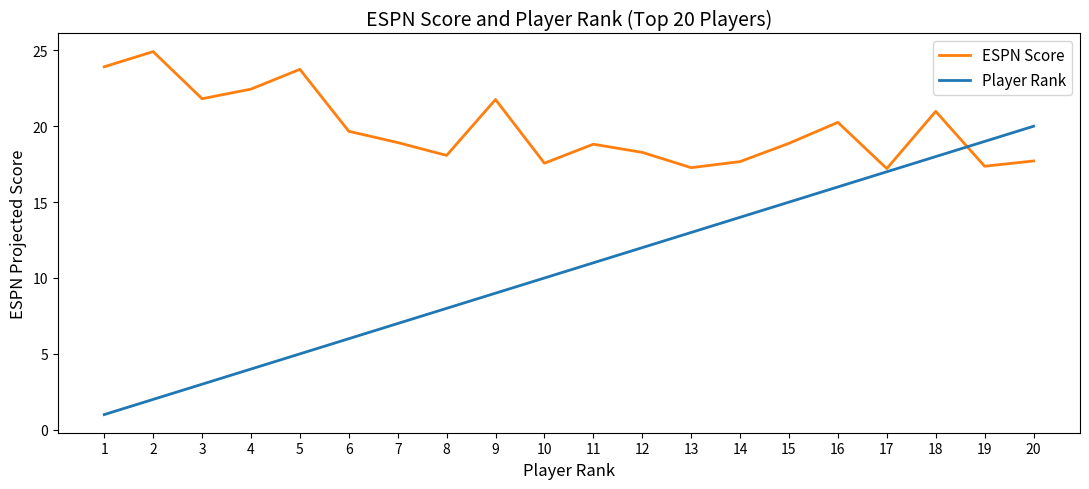

How many interior local peaks does the ESPN Score series have?

6